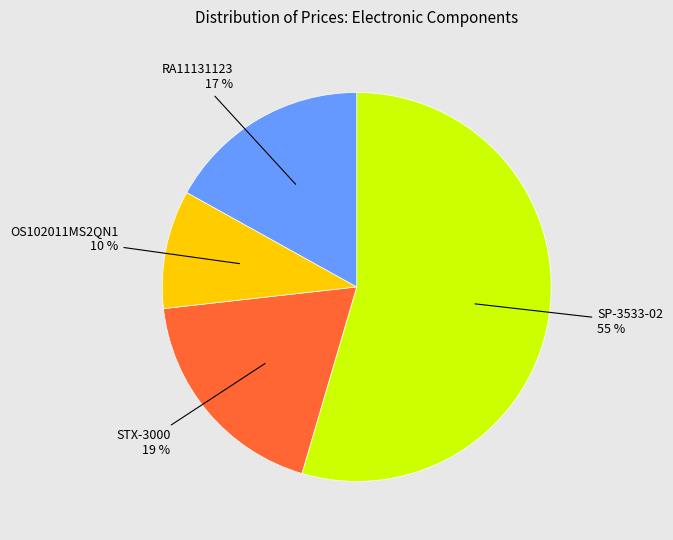

To the nearest percent, what is the average slice percentage?

25%